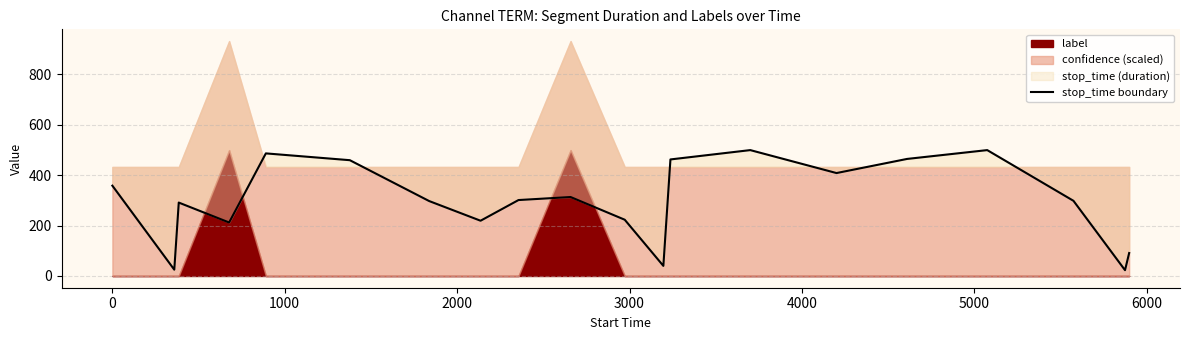

What is the smallest value displayed?

23